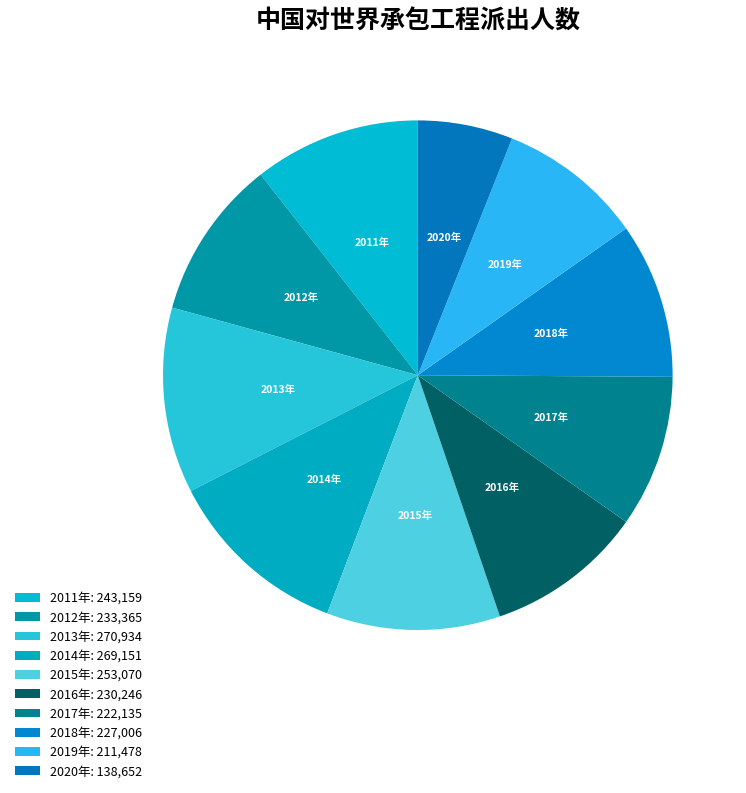

Is the sum of 2016年 and 2017年 greater than half?

No